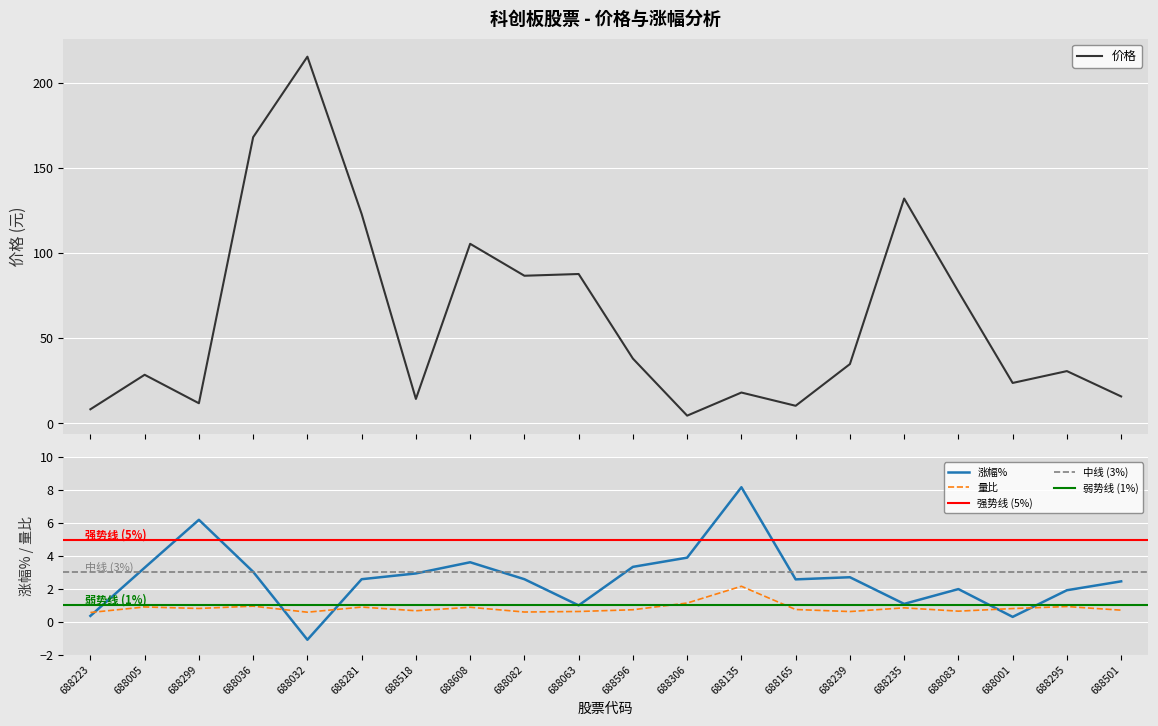

True or false: 价格 and 涨幅% intersect in this chart.

False